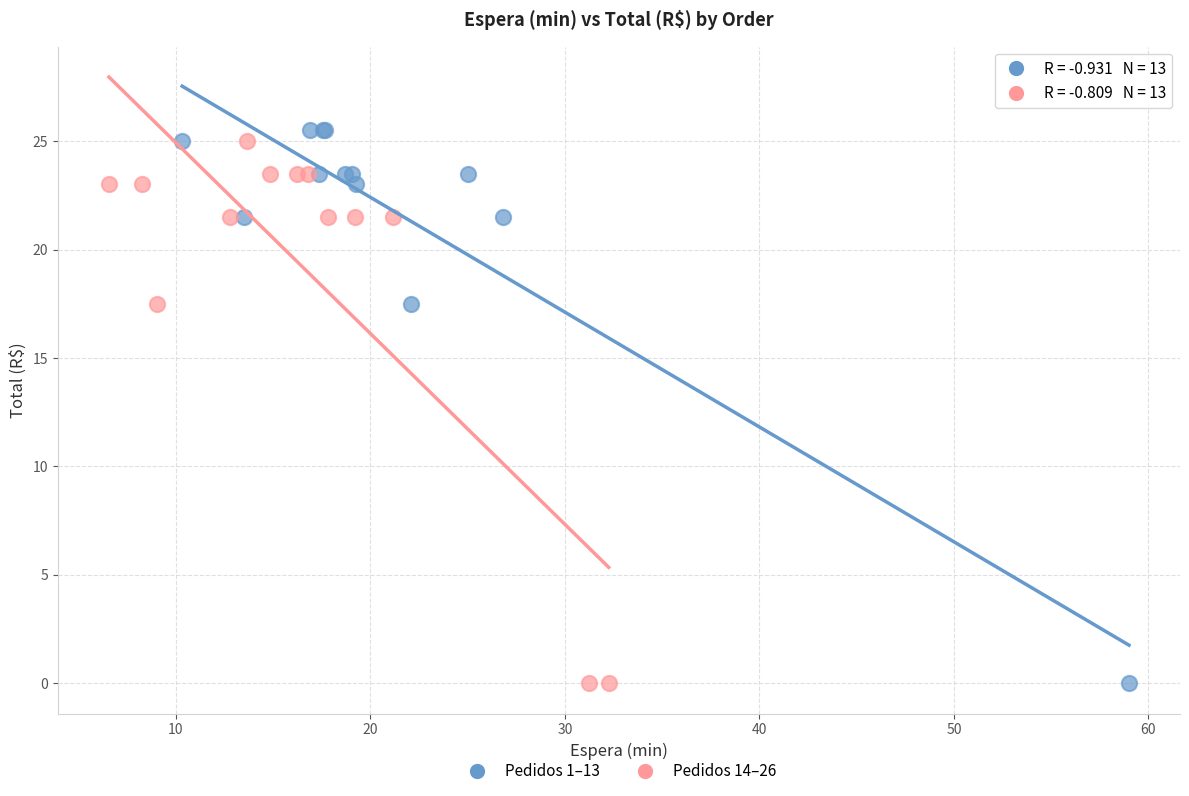

What are all the series names shown in the legend?

Pedidos 1–13, Pedidos 14–26